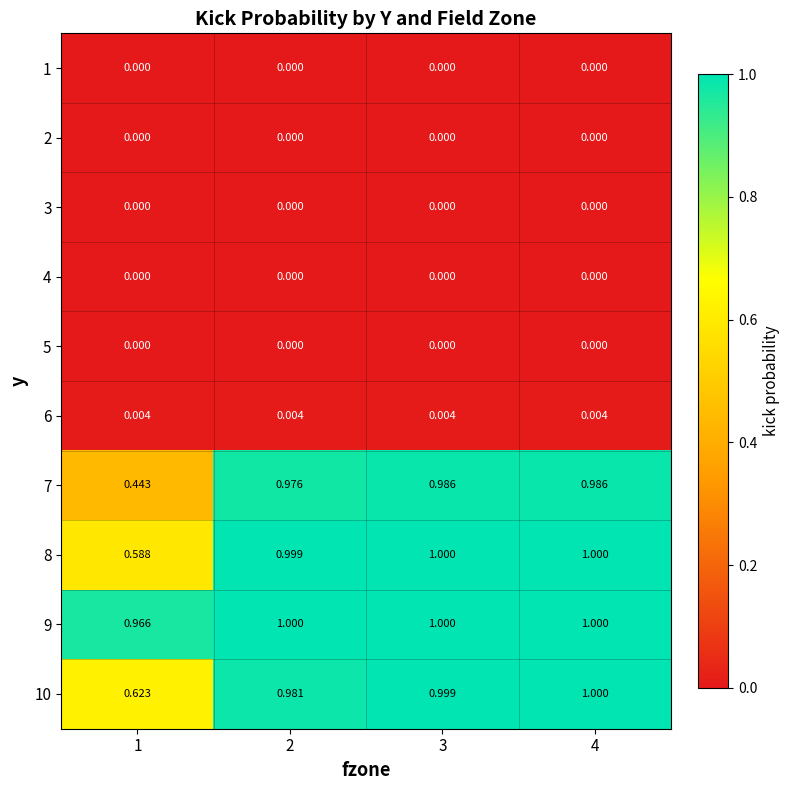

What is the difference between the highest and lowest values at 1?

1.0